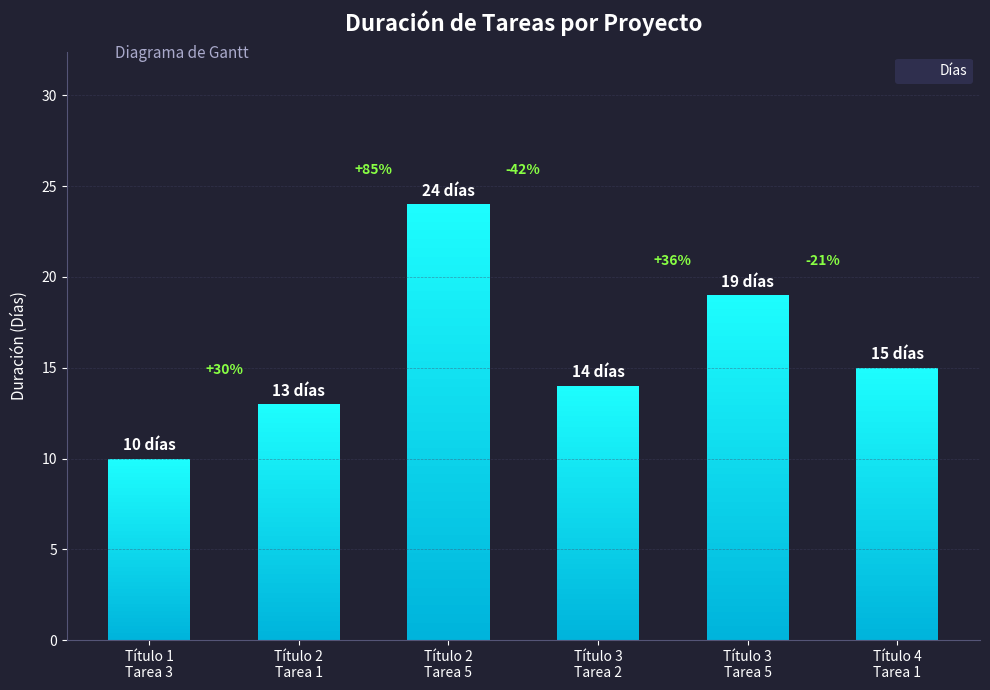

What is the change in value from Título 1
Tarea 3 to Título 4
Tarea 1?

+5